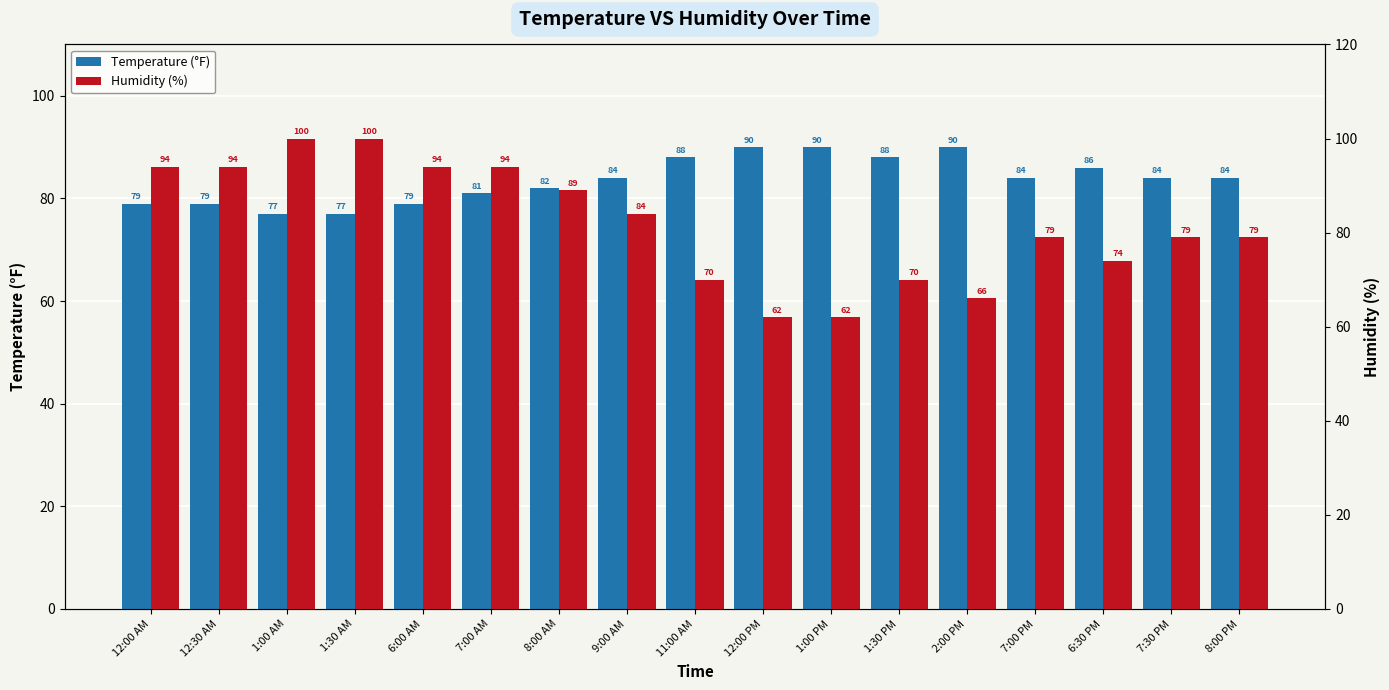

How many Humidity (%) values are between 70 and 94?

12